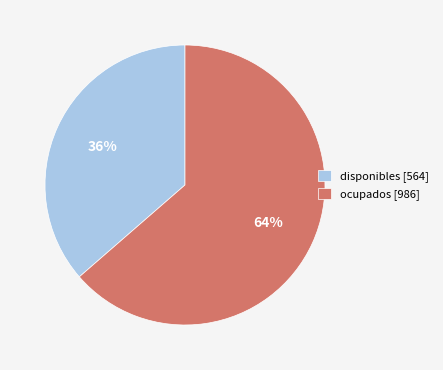

Count the number of slices in the pie.

2